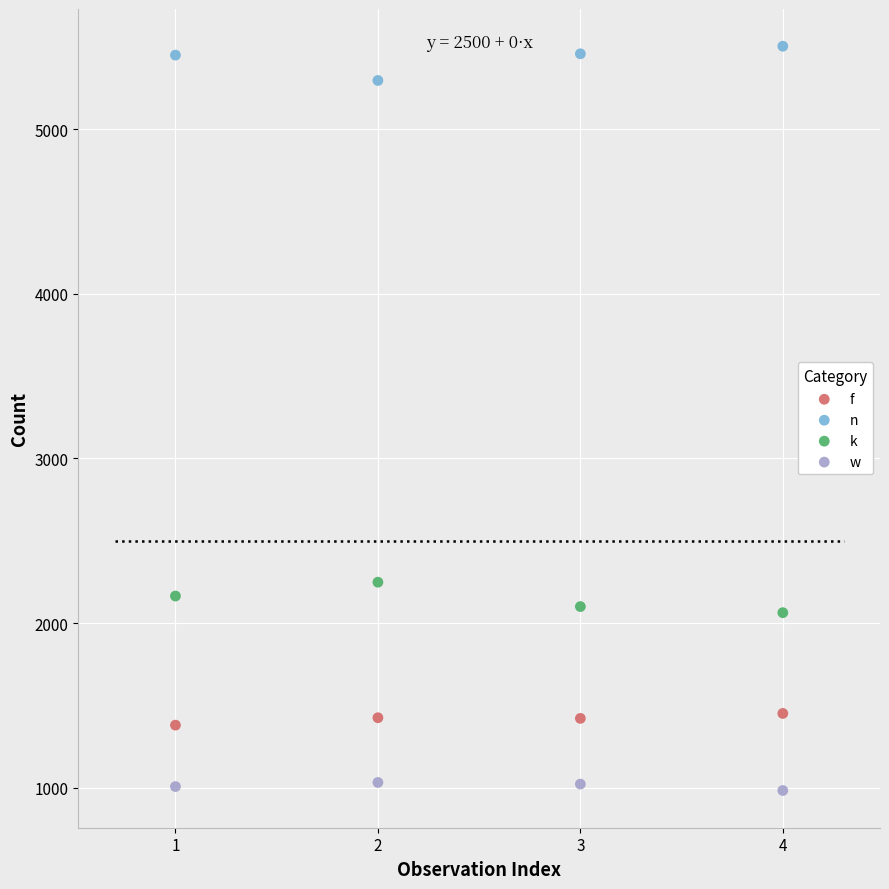

Which series contains the lowest Y value?

w